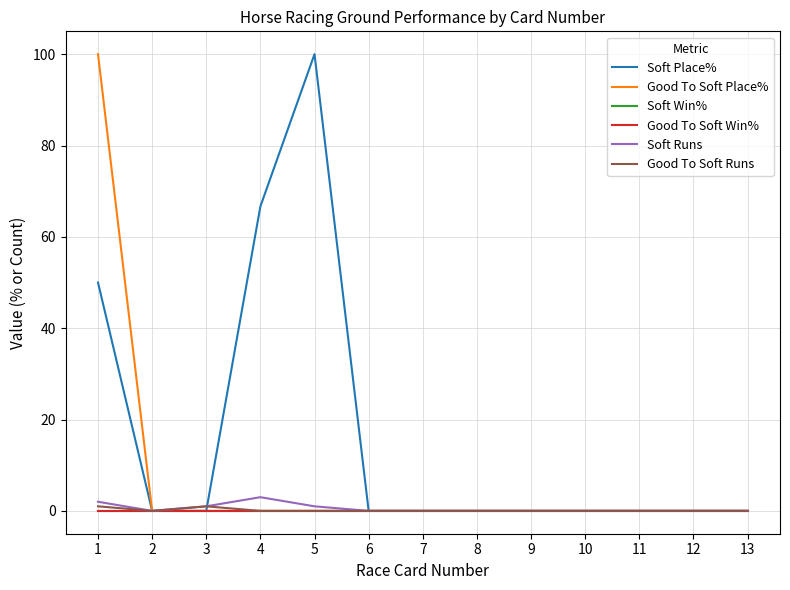

True or false: Soft Runs has a value of 0.7 at 3.

False